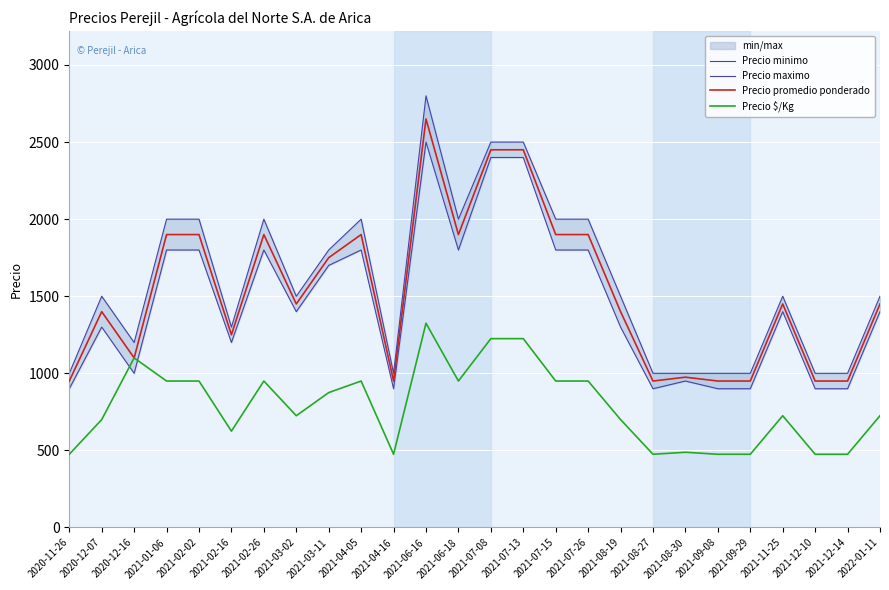

How many series are shown in this chart?

4